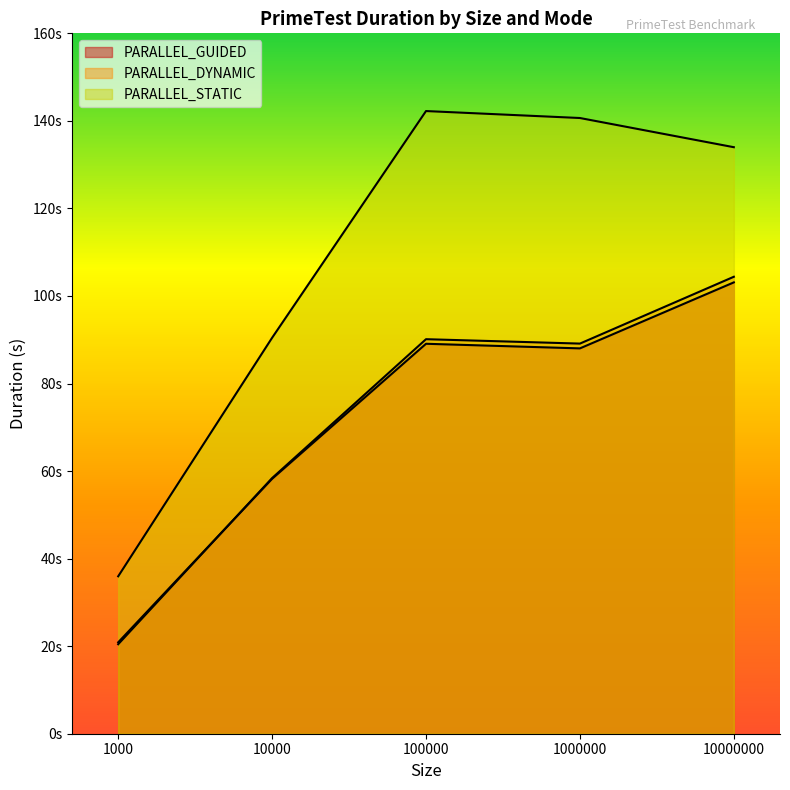

What is the value of the PARALLEL_GUIDED point at the 5th from the left?

103.1